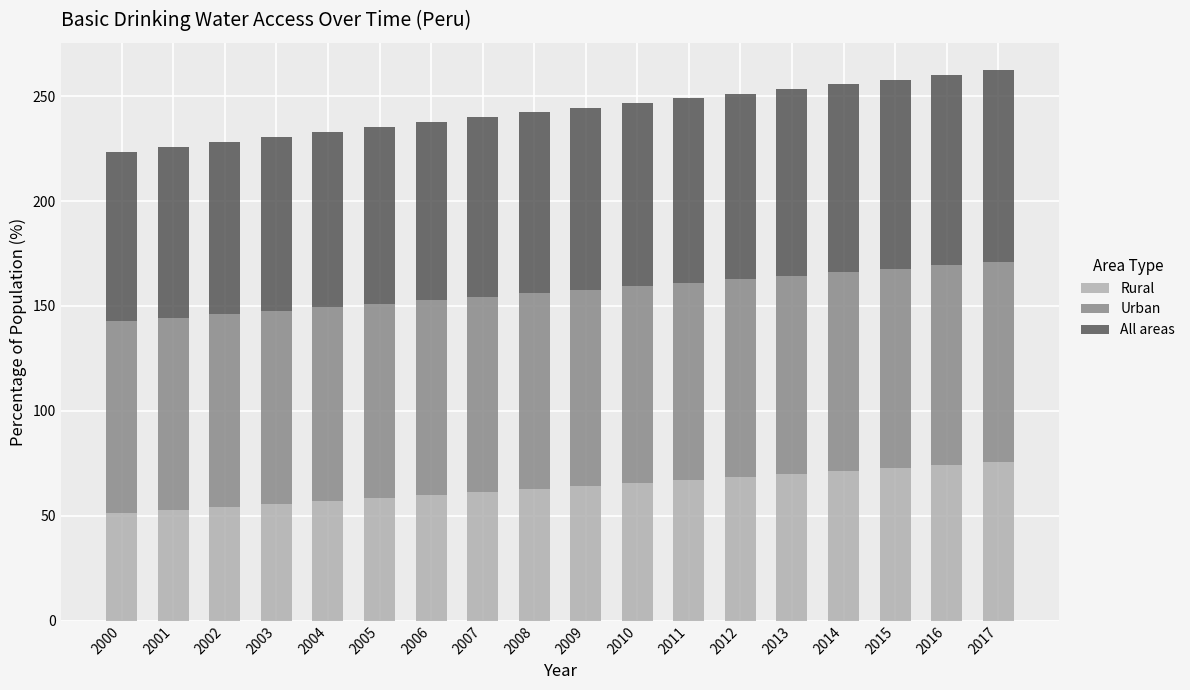

How many data points does each series have?

18